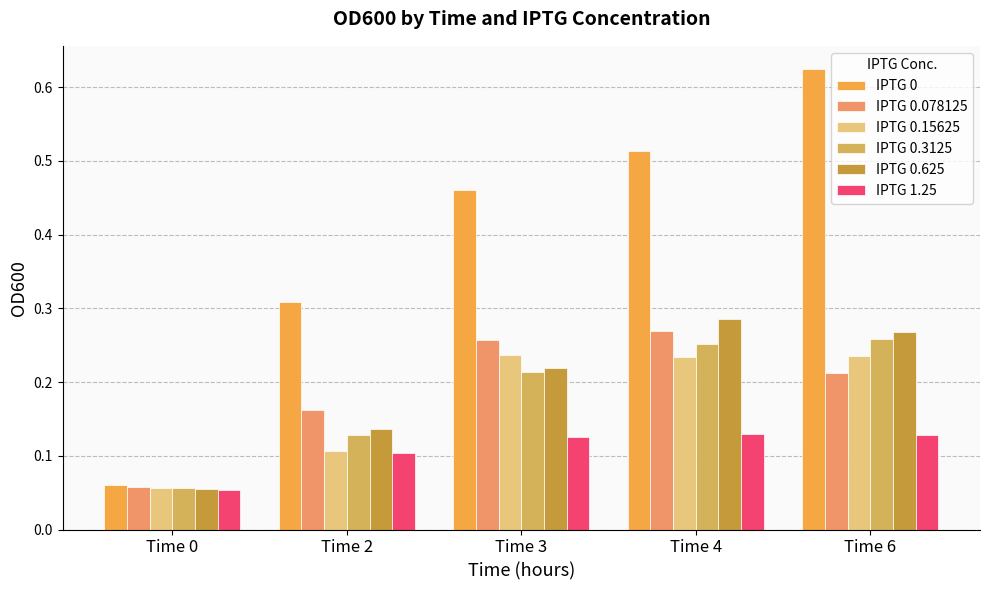

Which series changed the most between Time 0 and Time 3?

IPTG 0